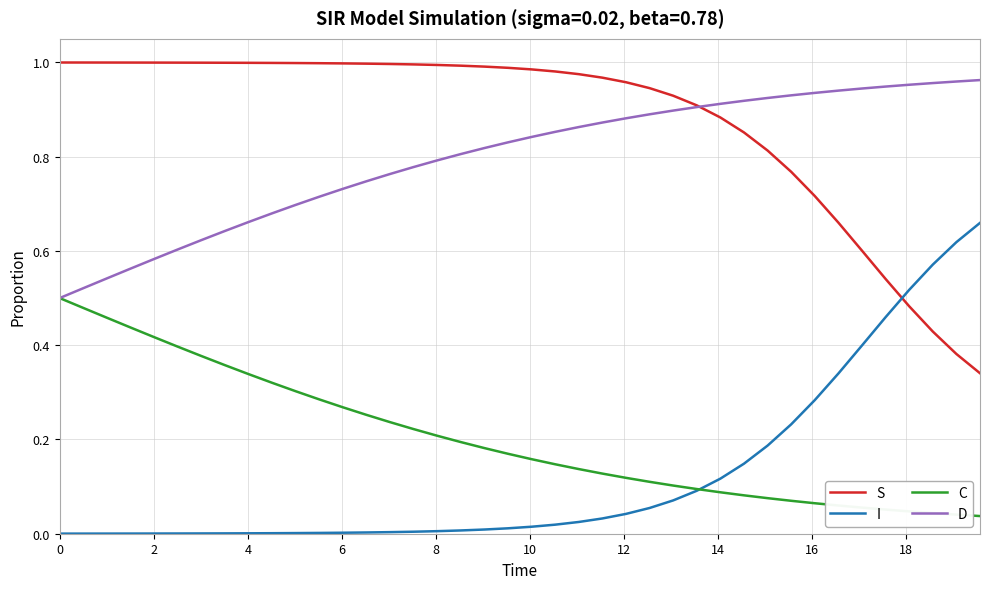

Does the chart have visible grid lines?

Yes